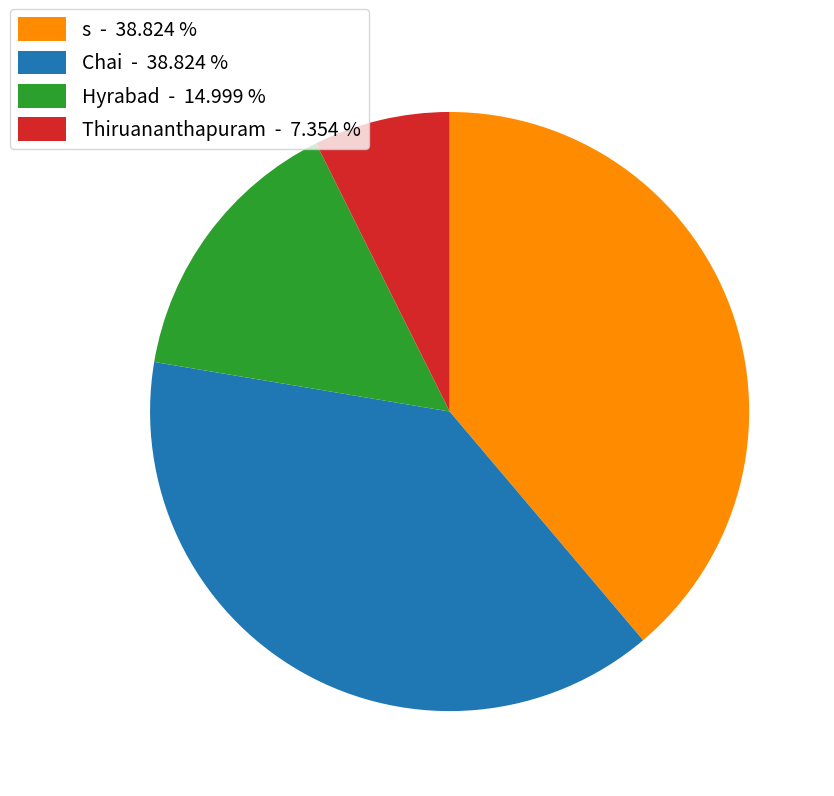

Do Chai - 38.824 % and Thiruananthapuram - 7.354 % together represent more than half of the pie?

No